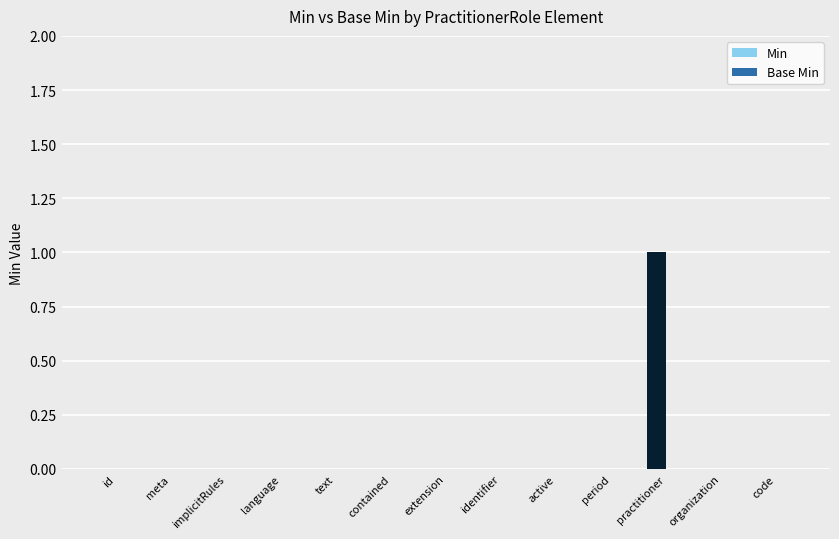

Are the bars horizontal?

No